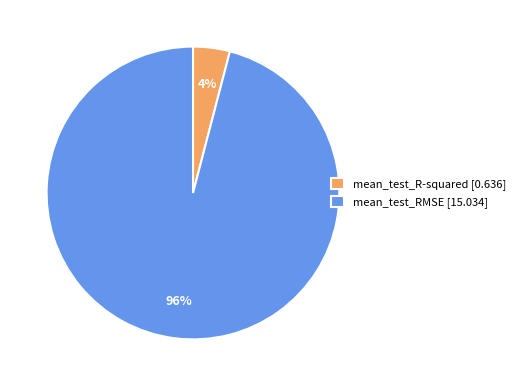

Does mean_test_RMSE account for over 50% of the chart?

Yes